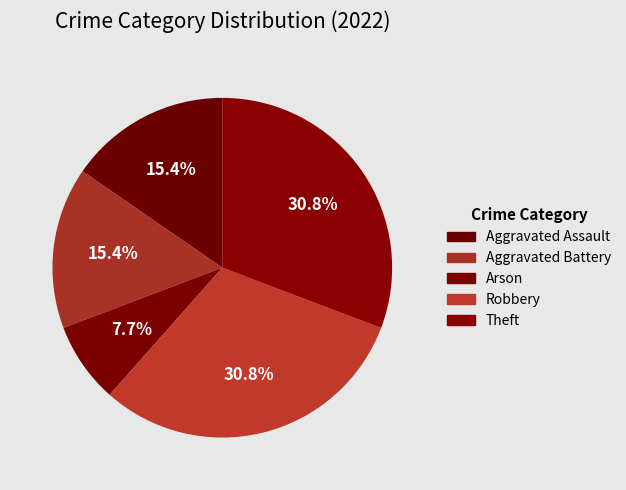

True or false: Arson accounts for 8% of the total.

True